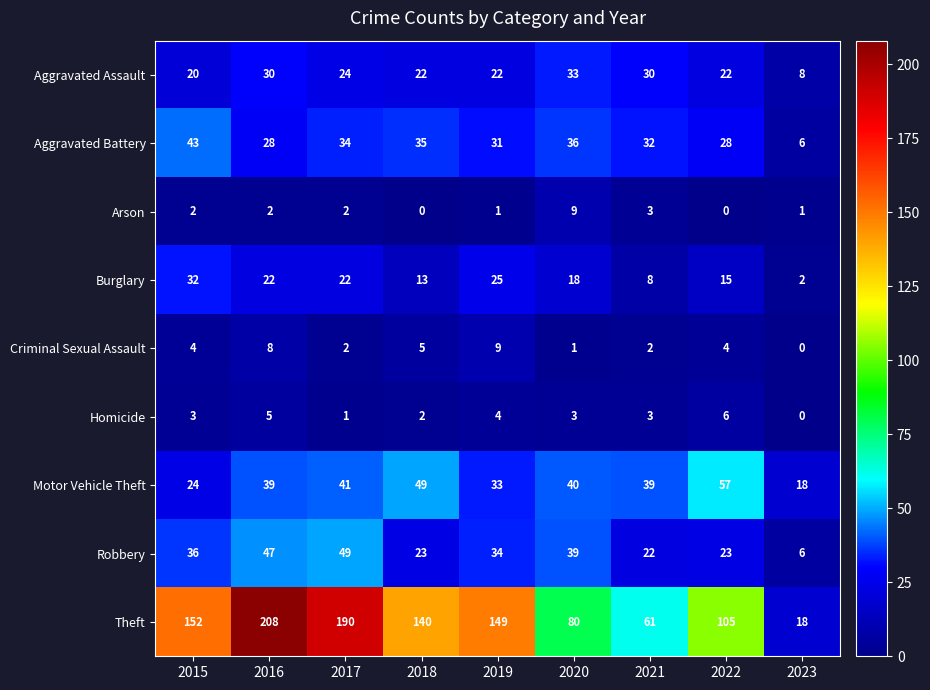

At which label does Robbery first exceed 34?

2015